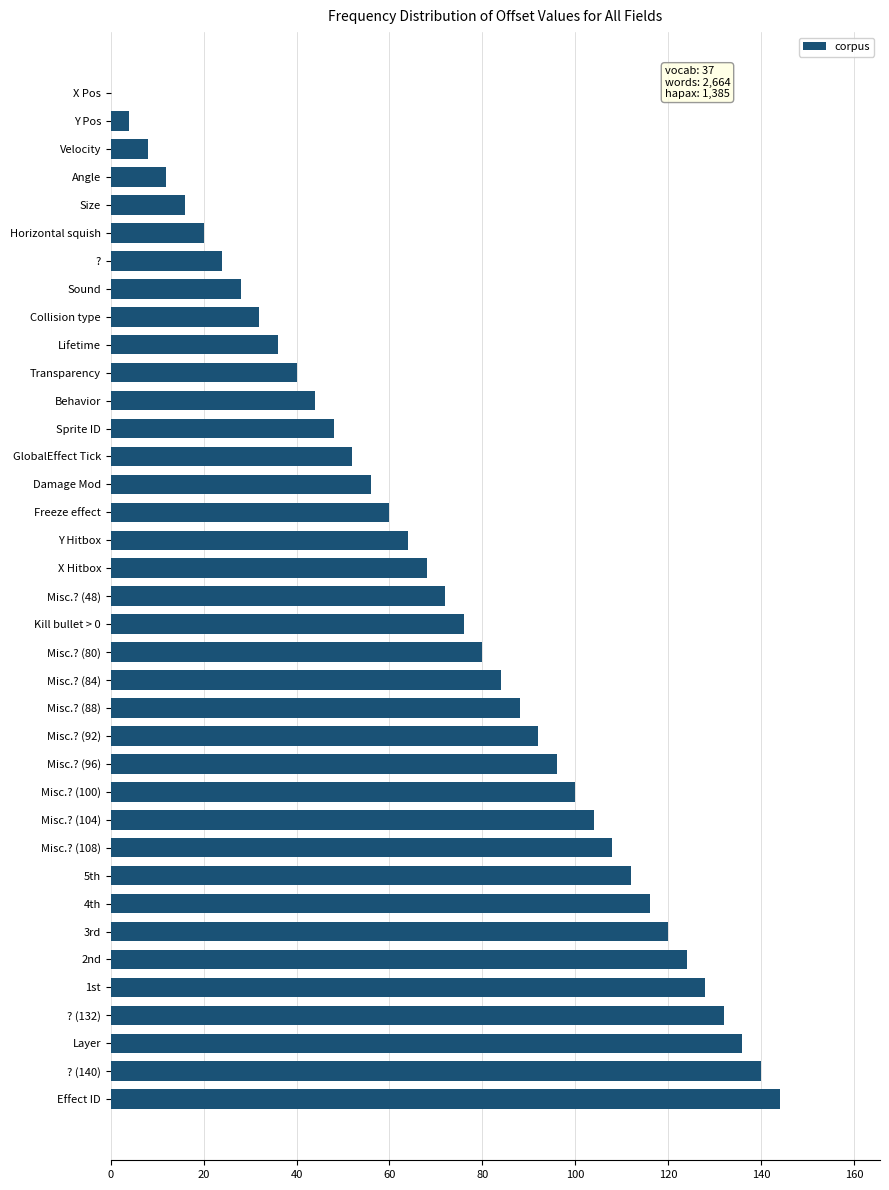

What is the change in value from Size to Freeze effect?

+44